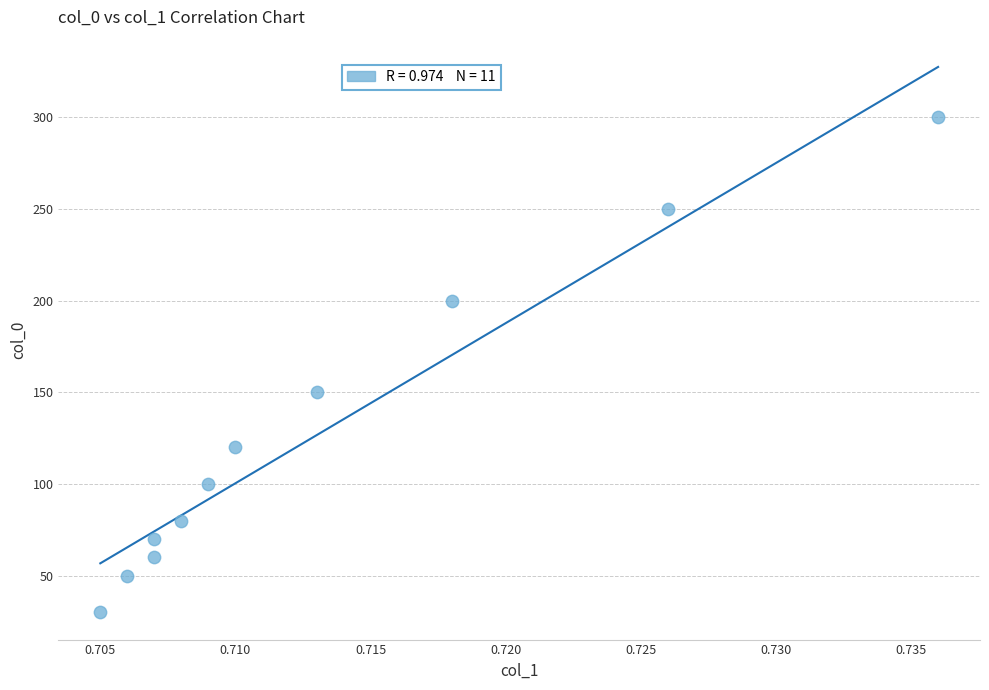

What Y value in the scatter plot is closest to 165?

150